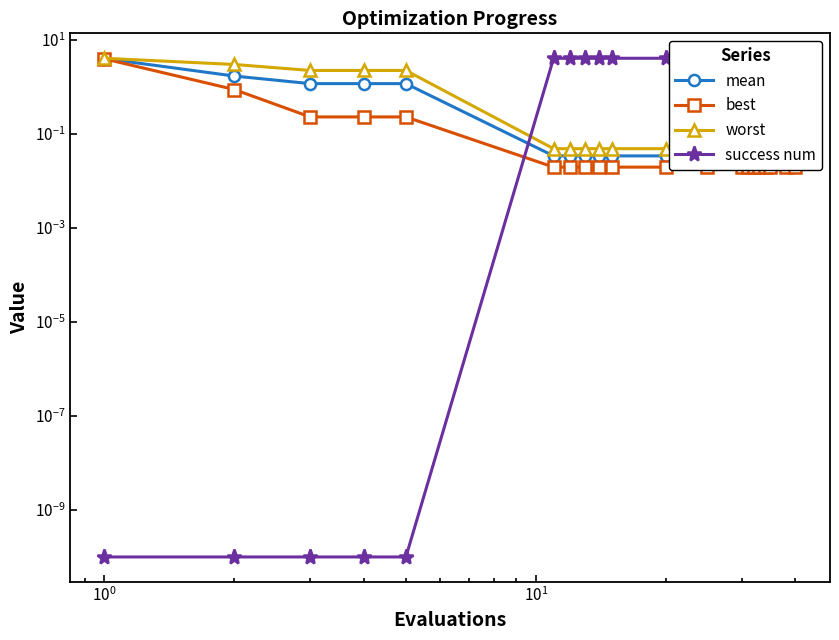

At how many categories does at least one series exceed 1?

20